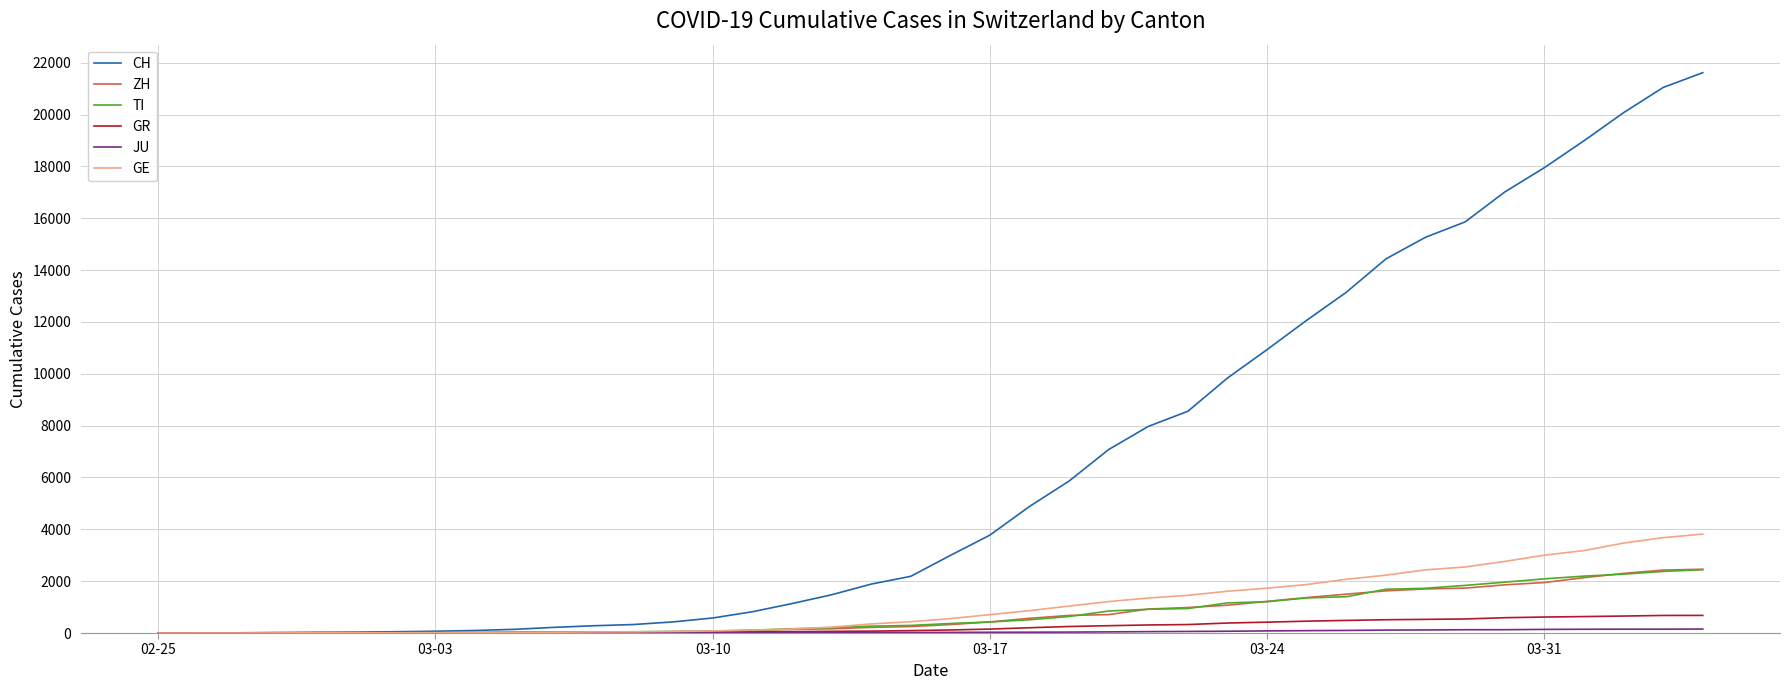

What is the maximum value shown in the chart?

21617